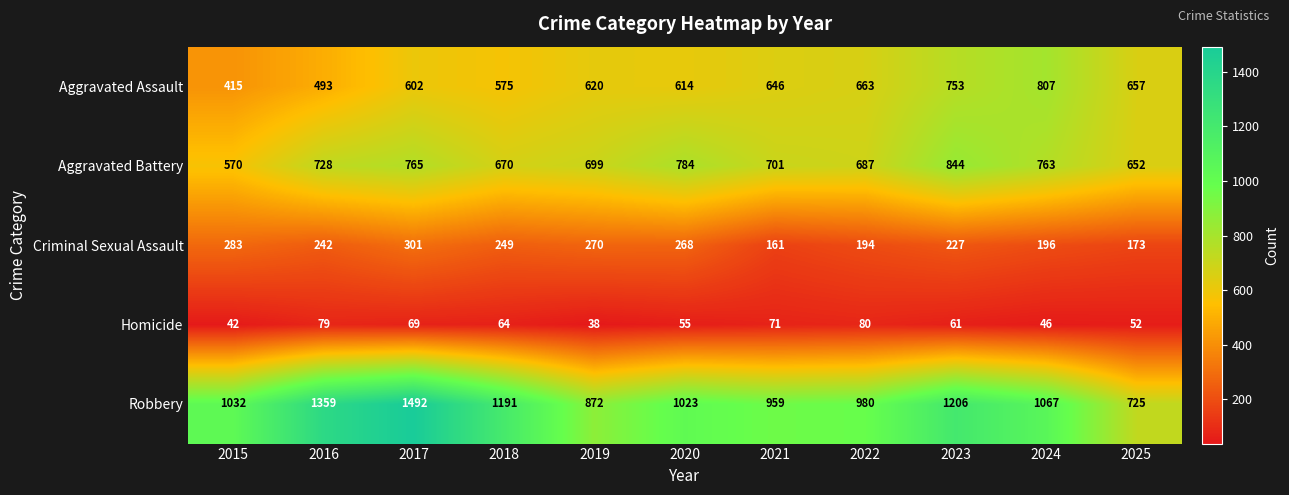

The Homicide series shows 80 at 2022. True or false?

True